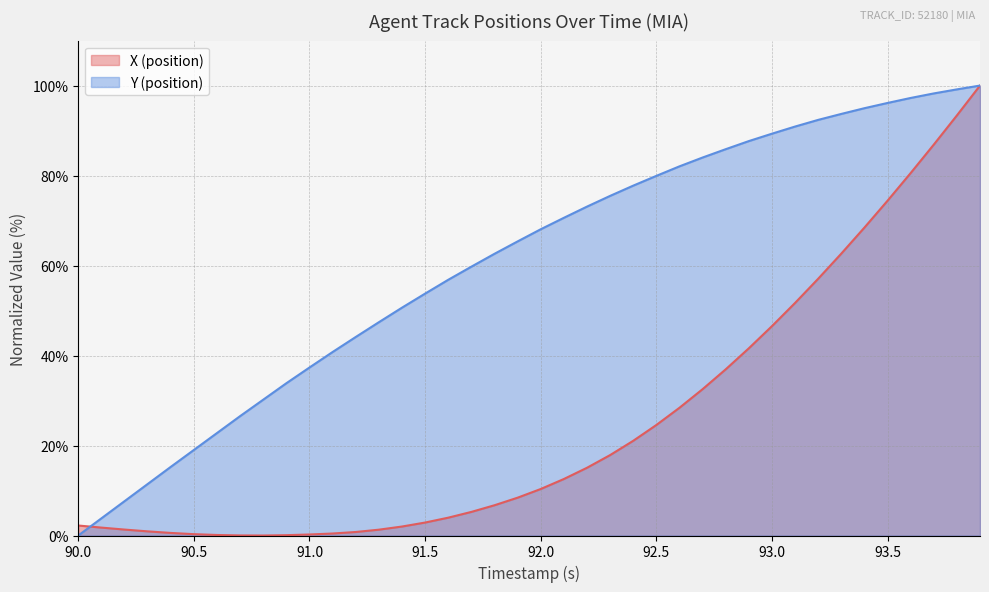

What position from the right is 93.5?

5